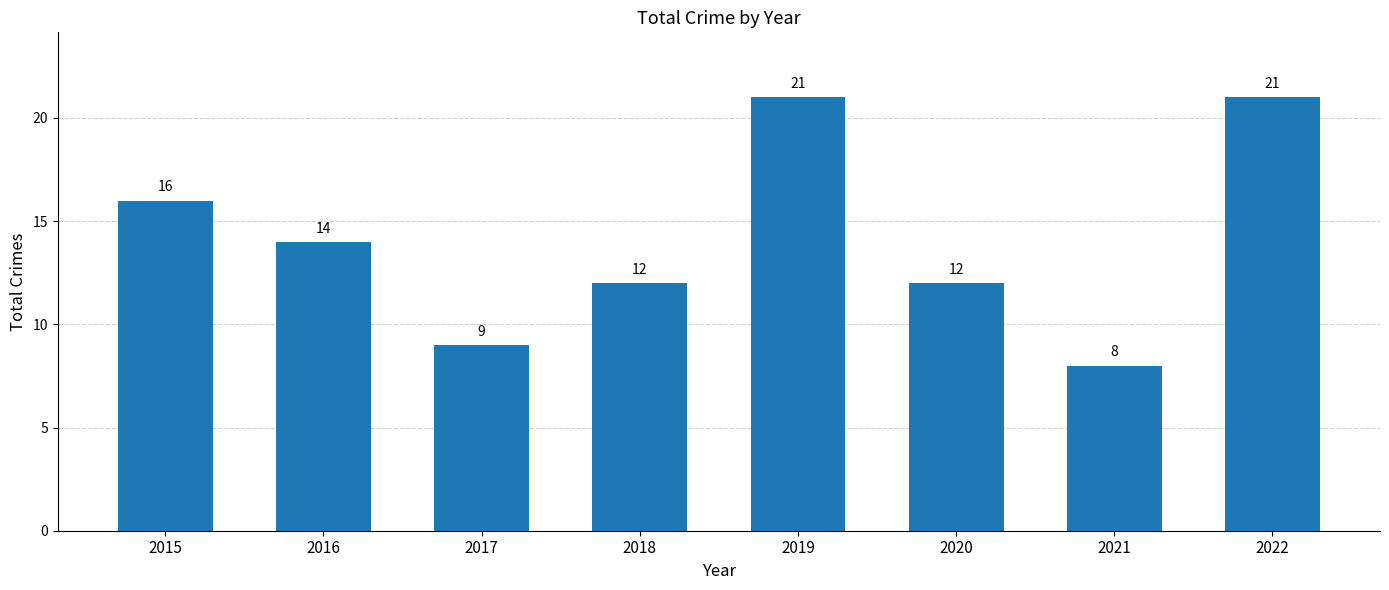

What is the smallest value displayed?

8